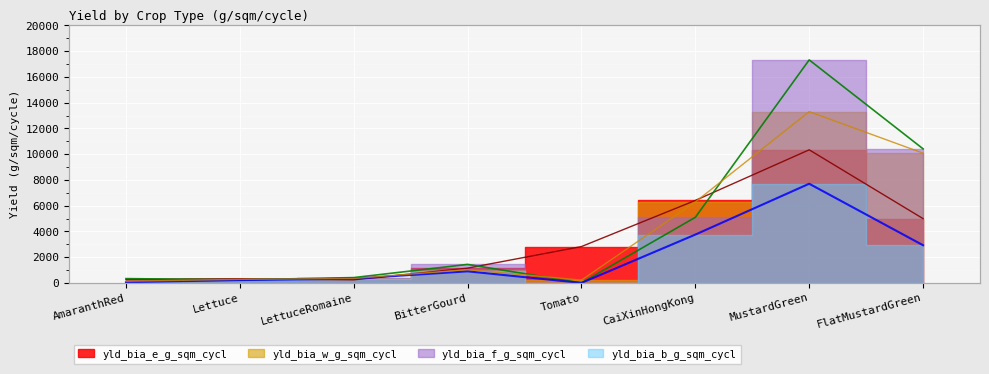

True or false: yld_bia_f_g_sqm_cycl and yld_bia_w_g_sqm_cycl cross at least once.

True